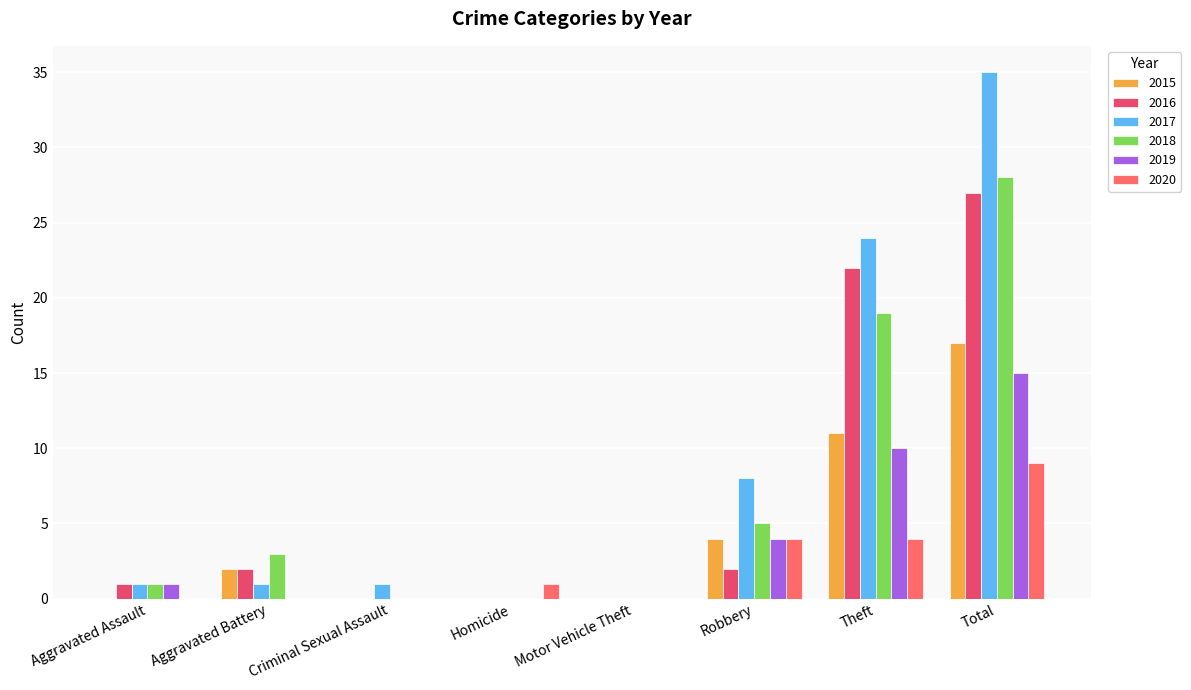

How many groups of bars are there?

8